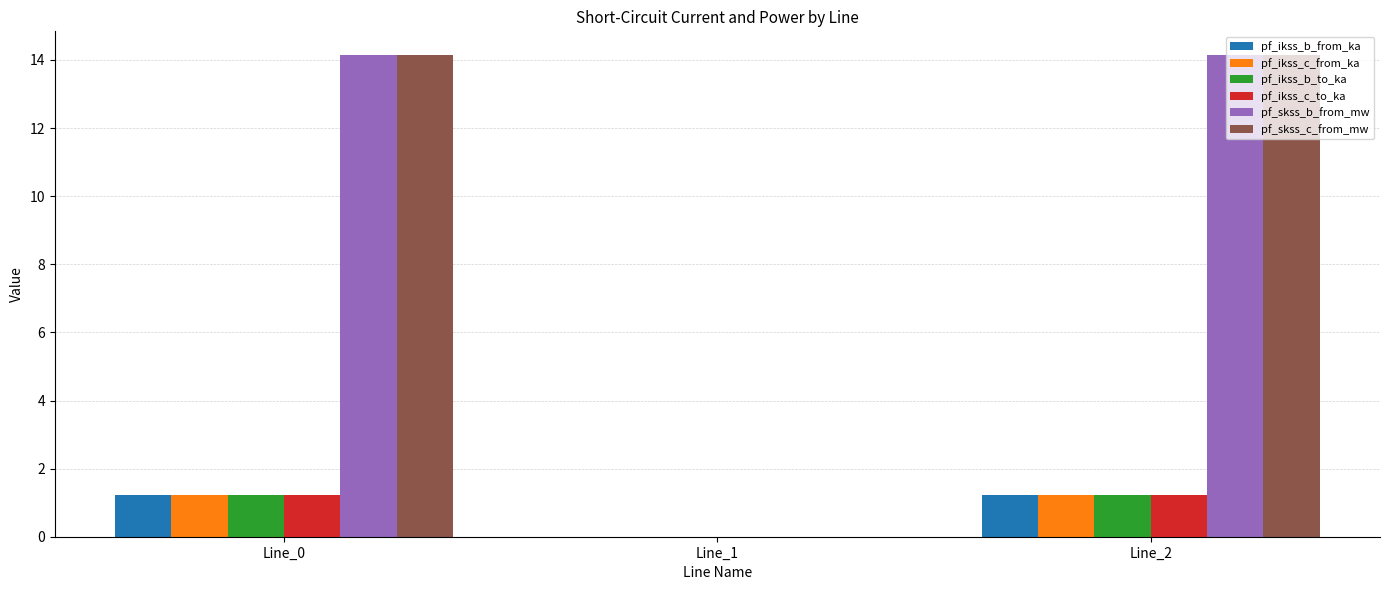

What is the sum of the pf_ikss_c_to_ka values at Line_1 and Line_0?

1.2